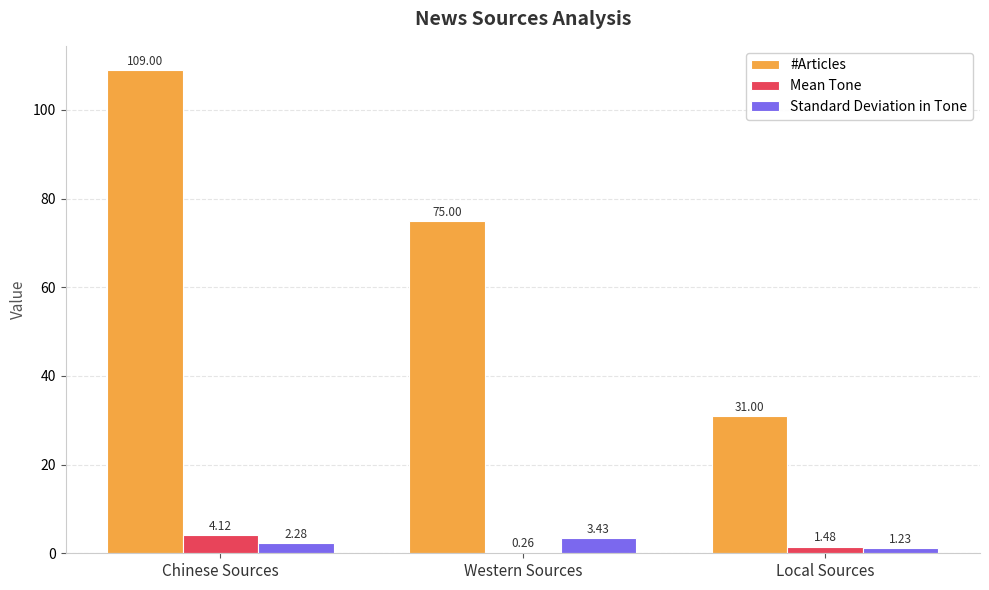

At which category is the sum across all series the highest?

Chinese Sources